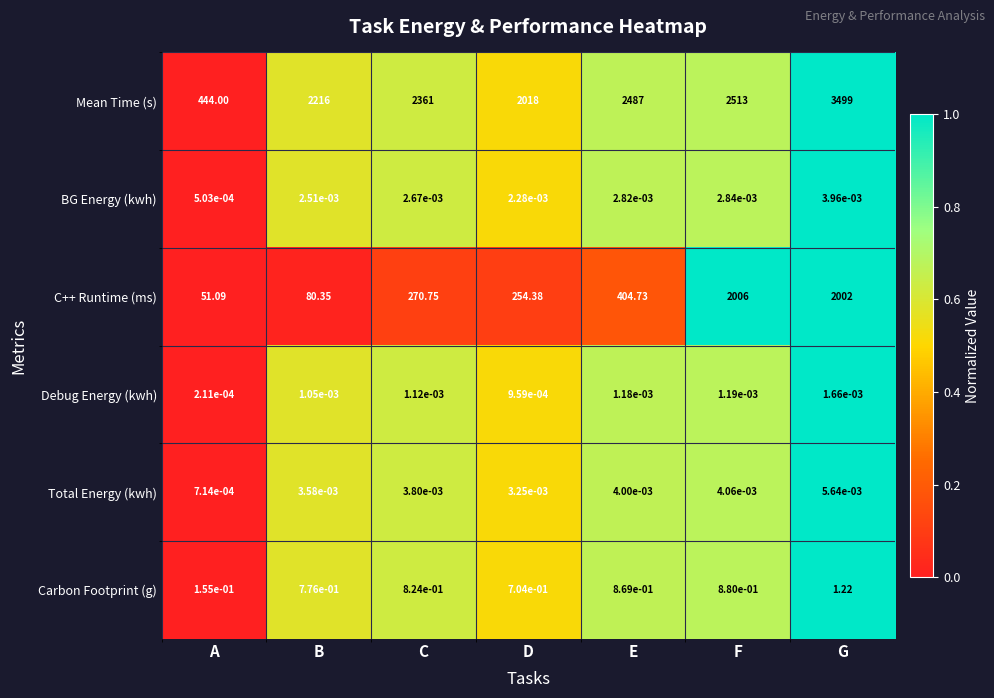

At which category does the chart reach its minimum across all series?

A